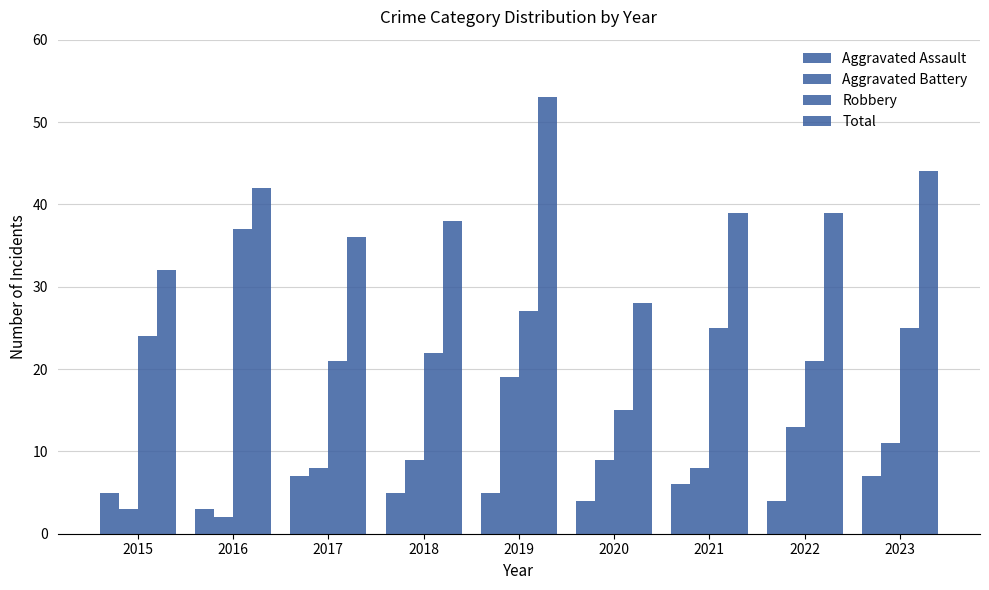

At which category does the chart reach its peak across all series?

2019